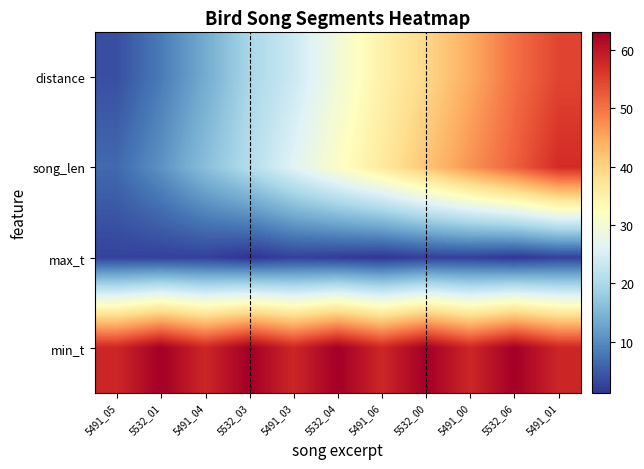

What is the difference between the highest and lowest values at 5532_06?

61.5